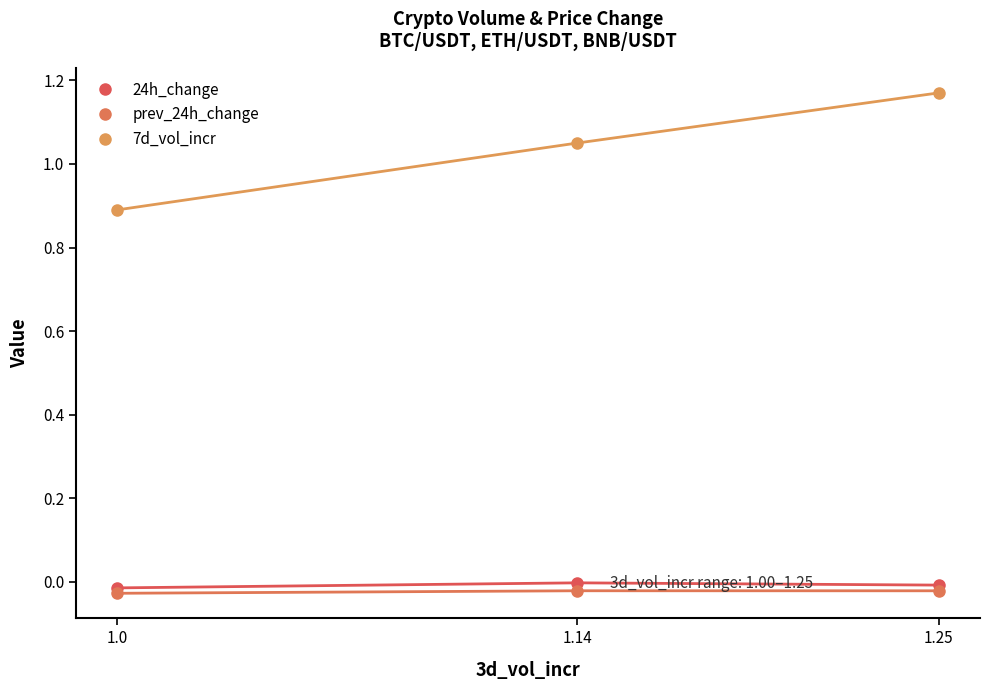

The value of 7d_vol_incr at 1.25 is 1.9. True or false?

False